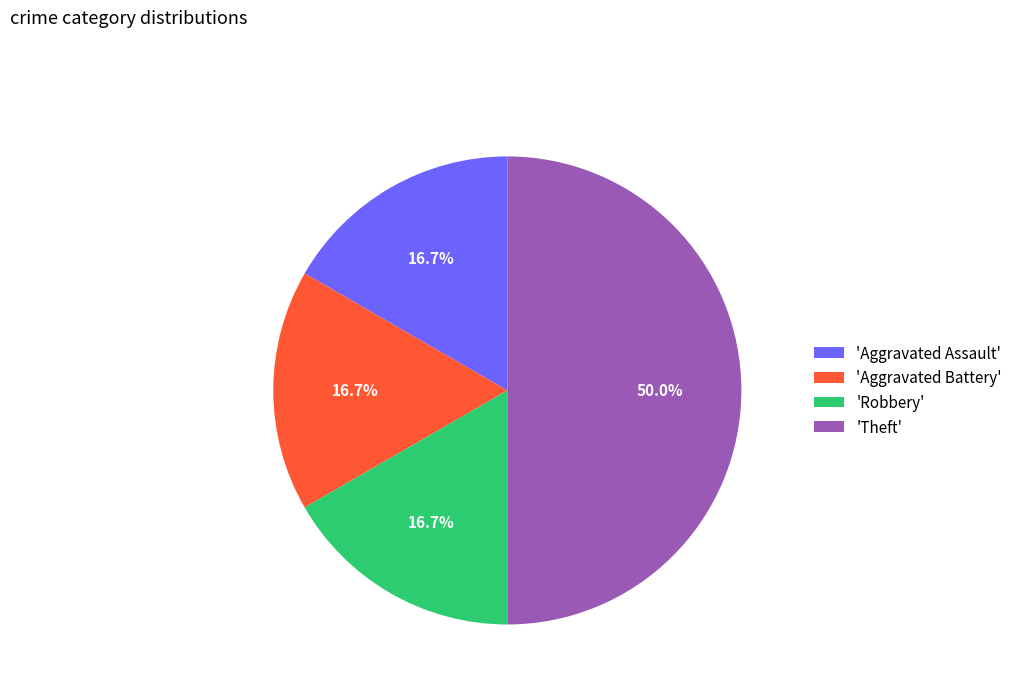

What is the ratio of the value at 'Theft' to the value at 'Robbery'?

3.0